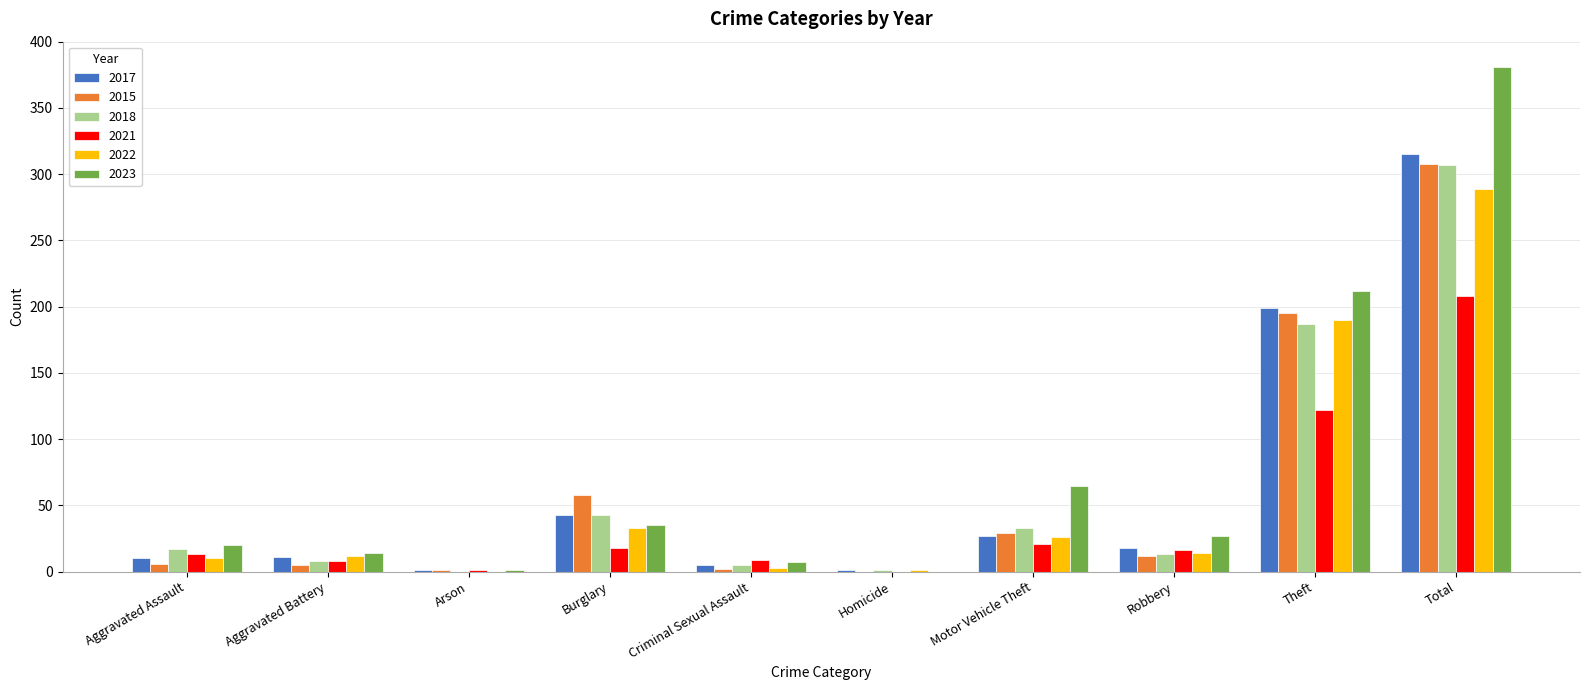

What is the sum of all 2022 values?

578